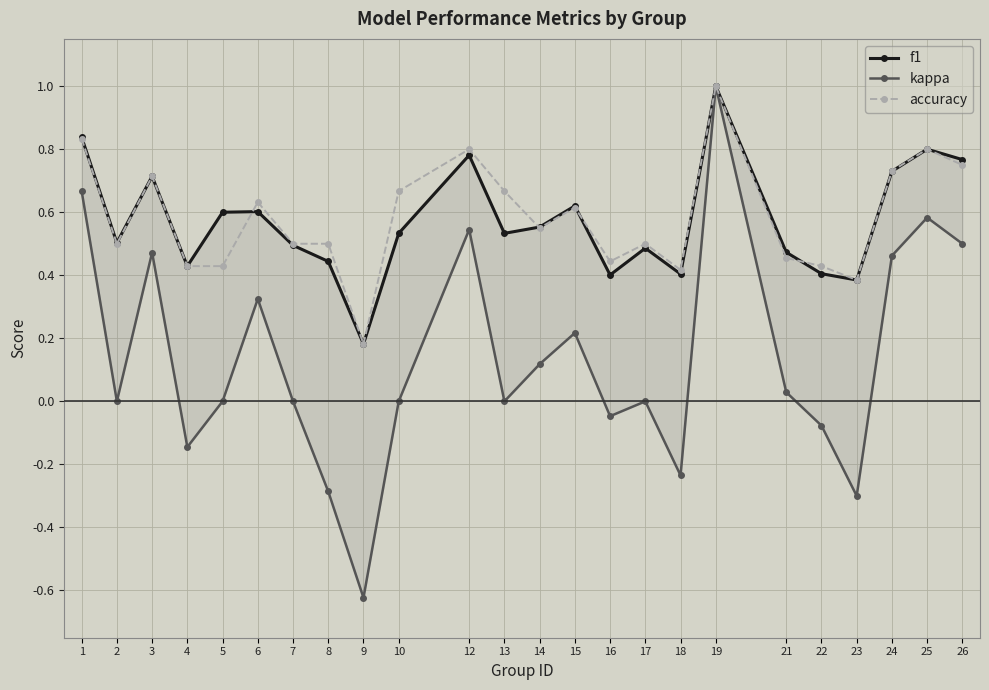

At which category does the chart reach its peak across all series?

19